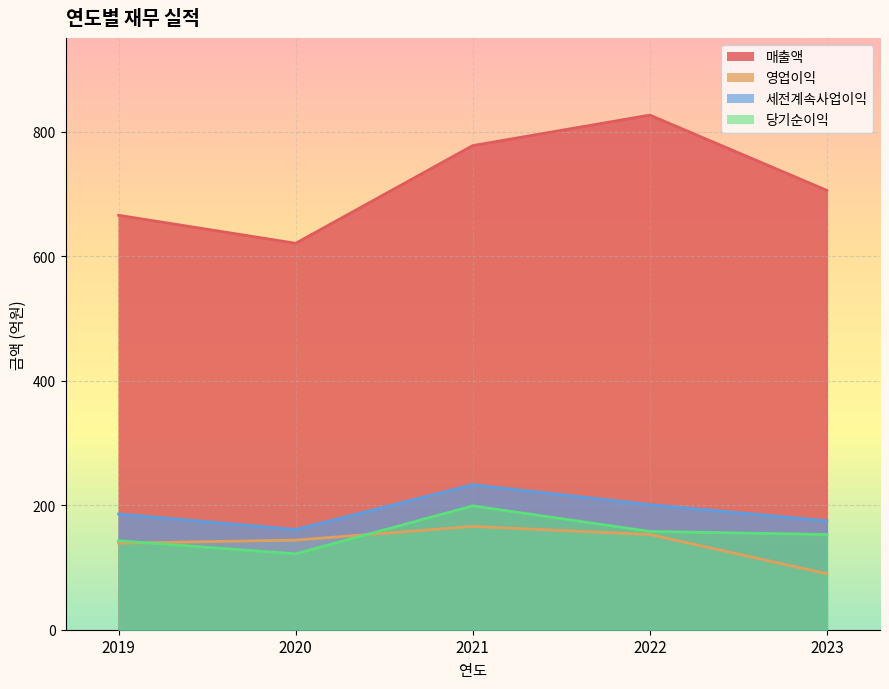

What is the smallest value displayed?

90